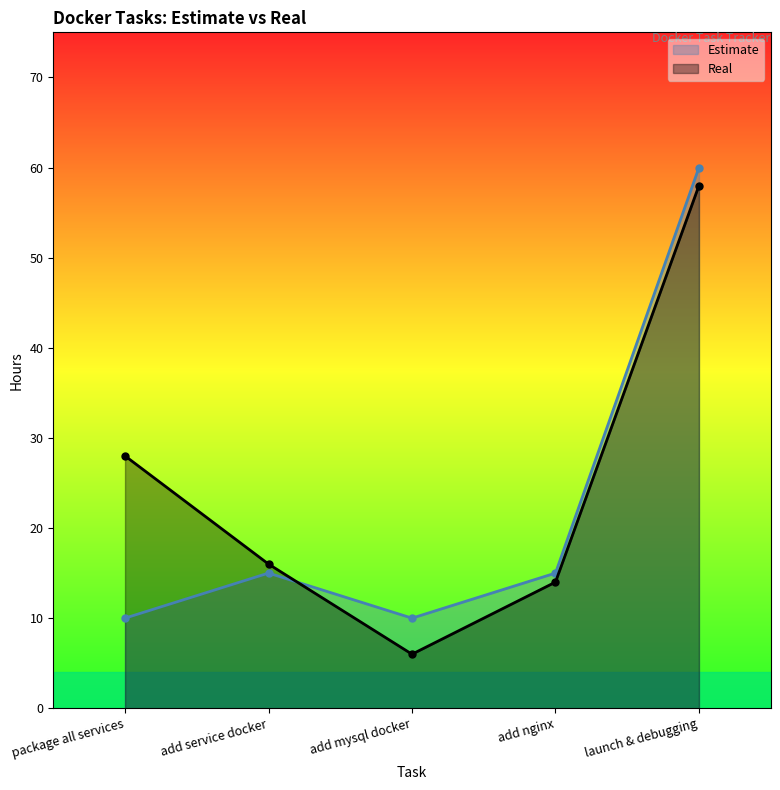

Which series has the widest spread of values?

Real